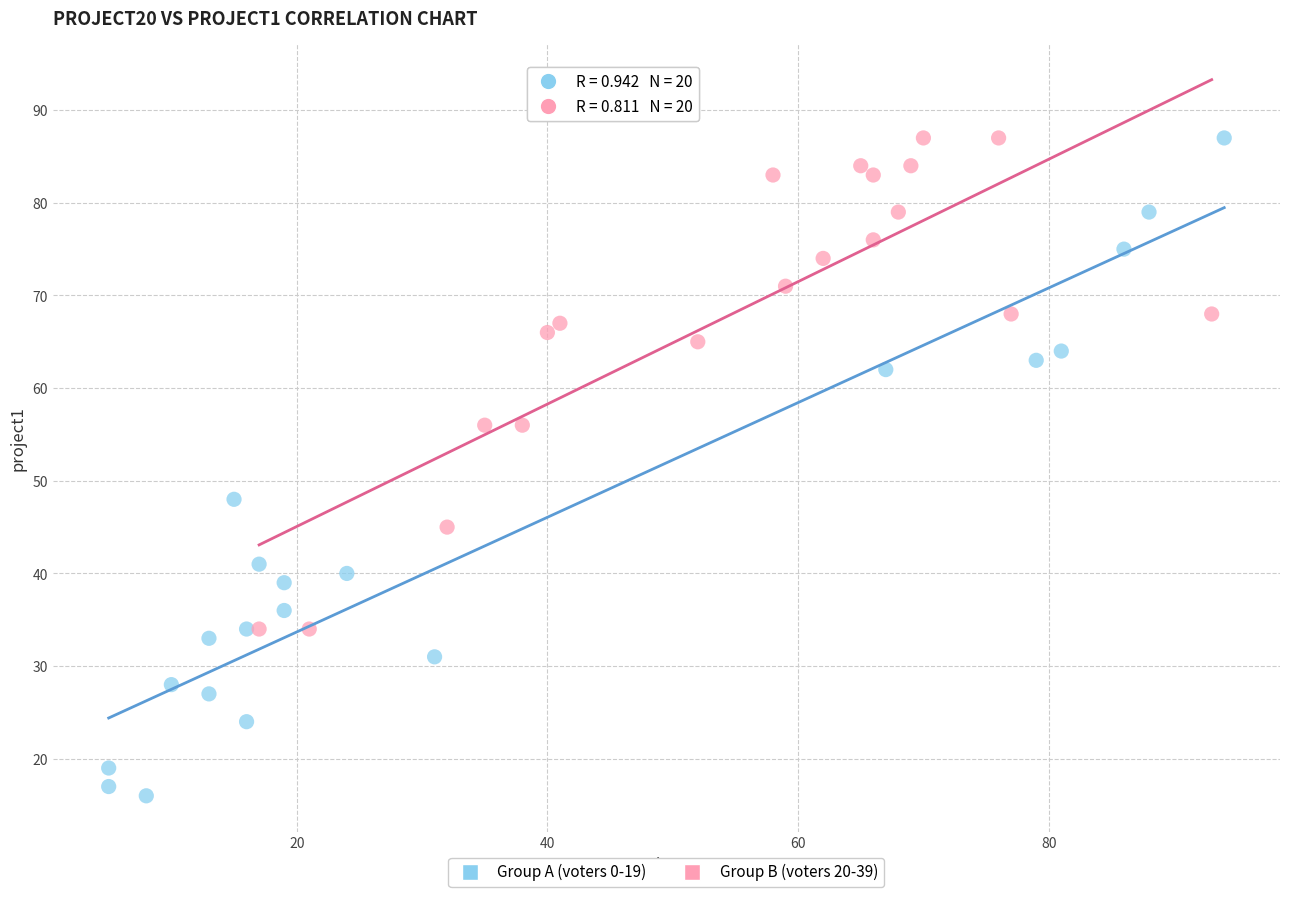

What are all the series names shown in the legend?

Group A (voters 0-19), Group B (voters 20-39)